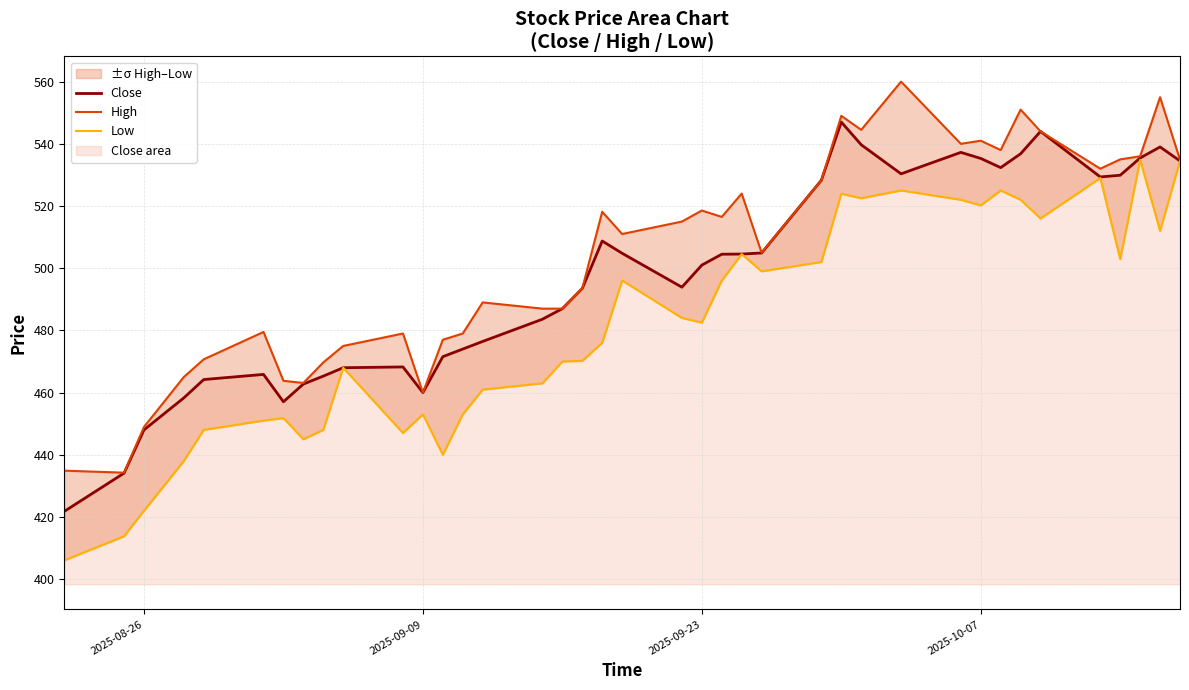

The Close series shows 195.9 at 2025-09-23. True or false?

False